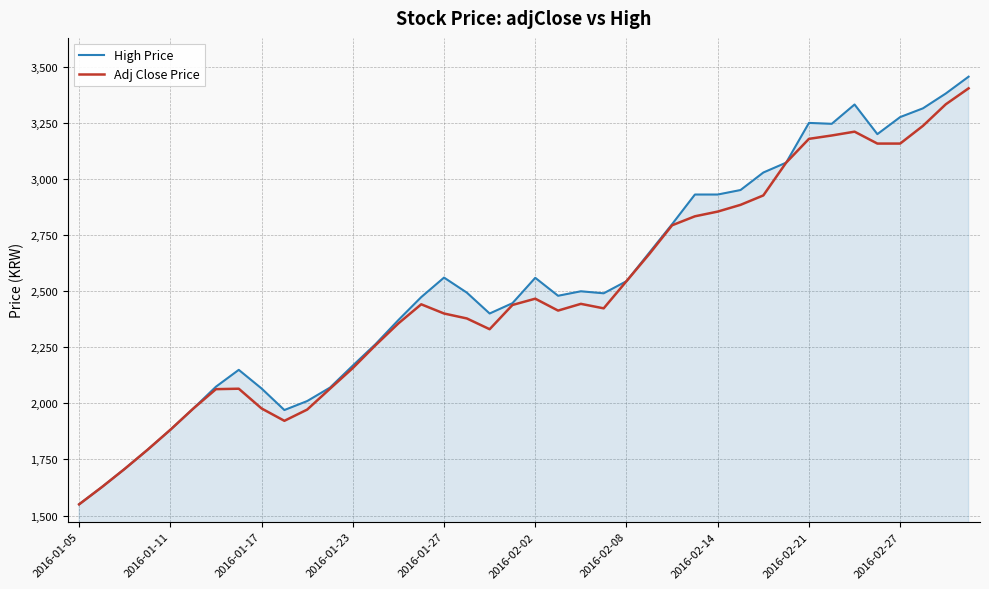

What is the maximum value for Adj Close Price?

3403